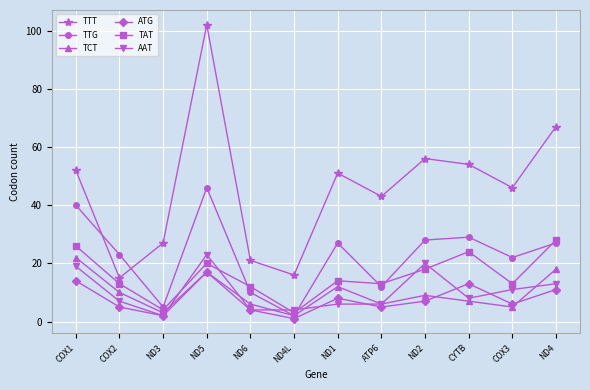

Which series has the widest spread of values?

TTT